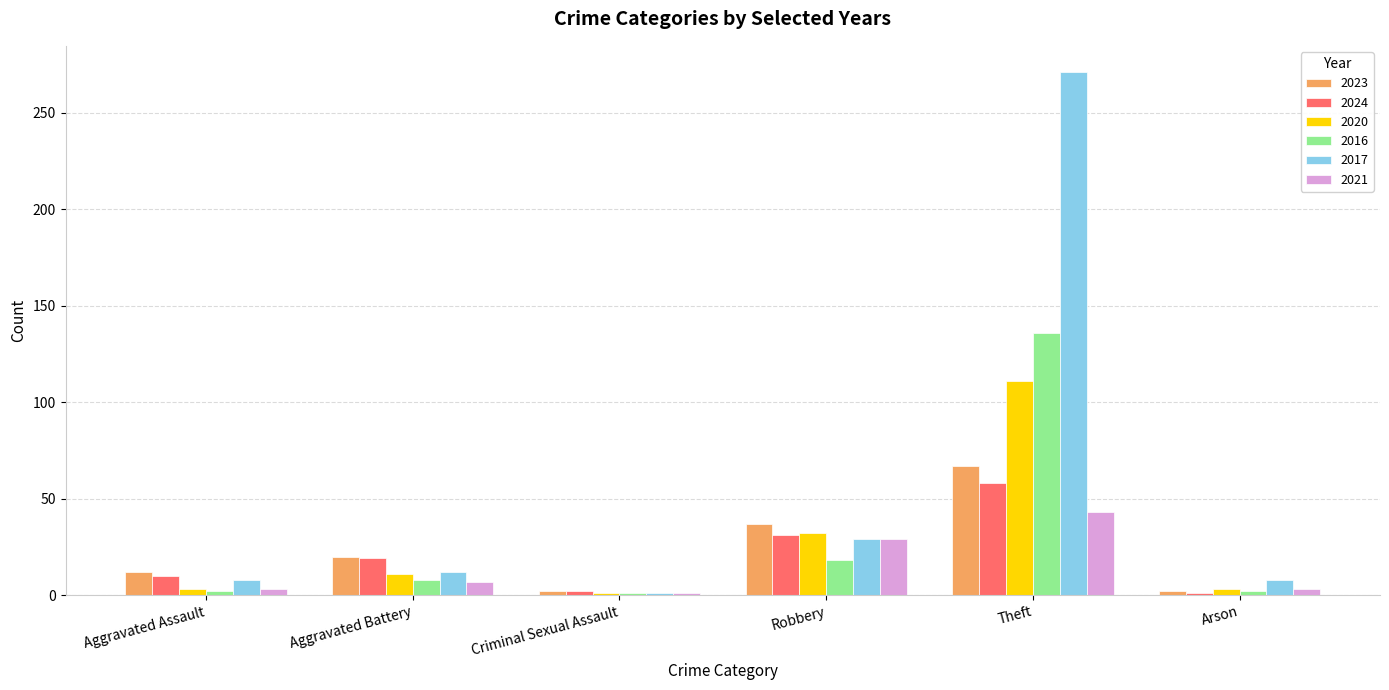

How many bars are there in total?

36